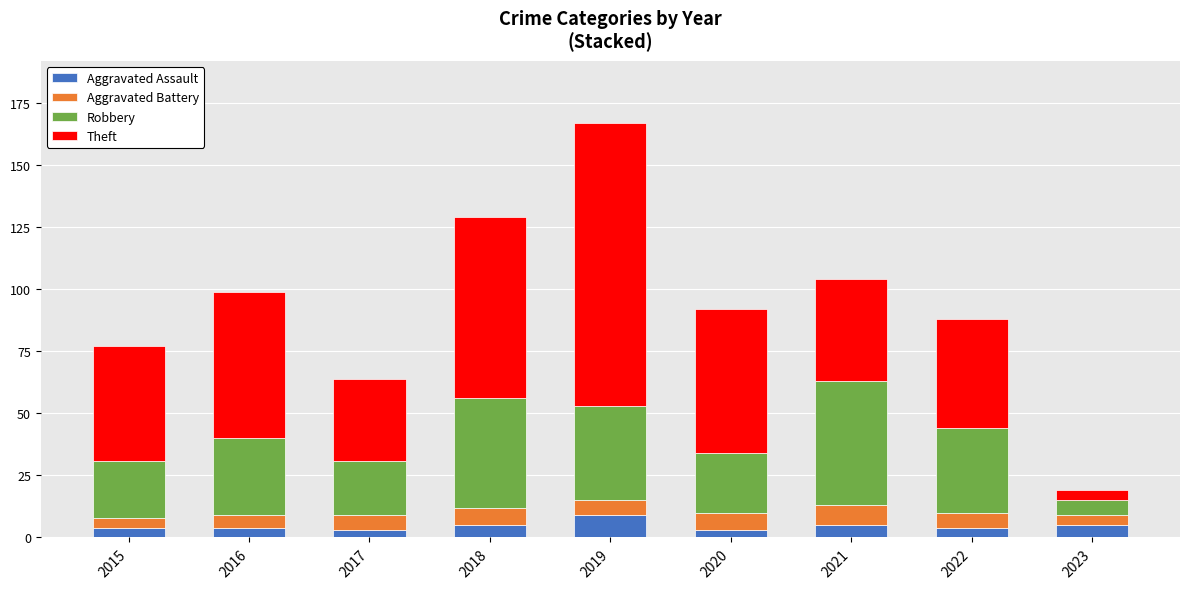

The value of Aggravated Assault at 2019 is 9. True or false?

True